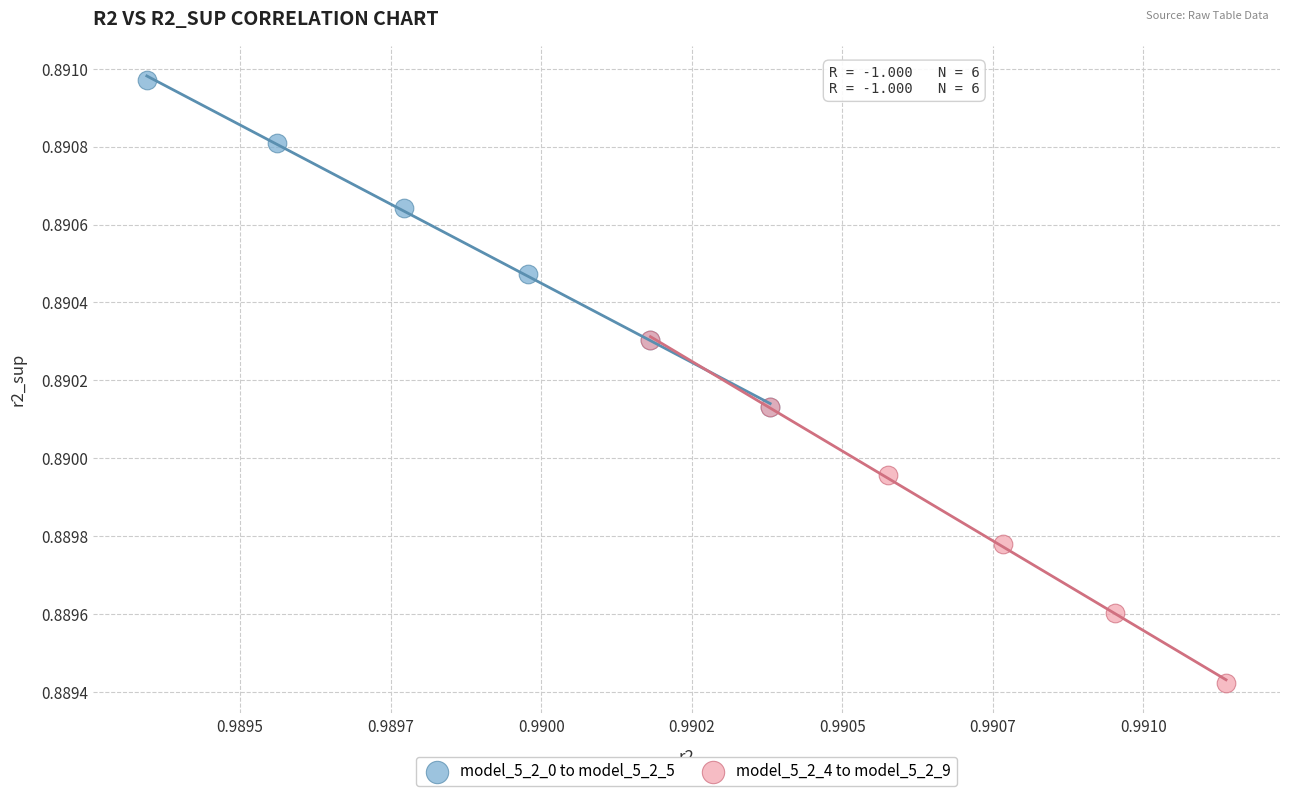

Which series reaches the minimum Y coordinate?

model_5_2_4 to model_5_2_9